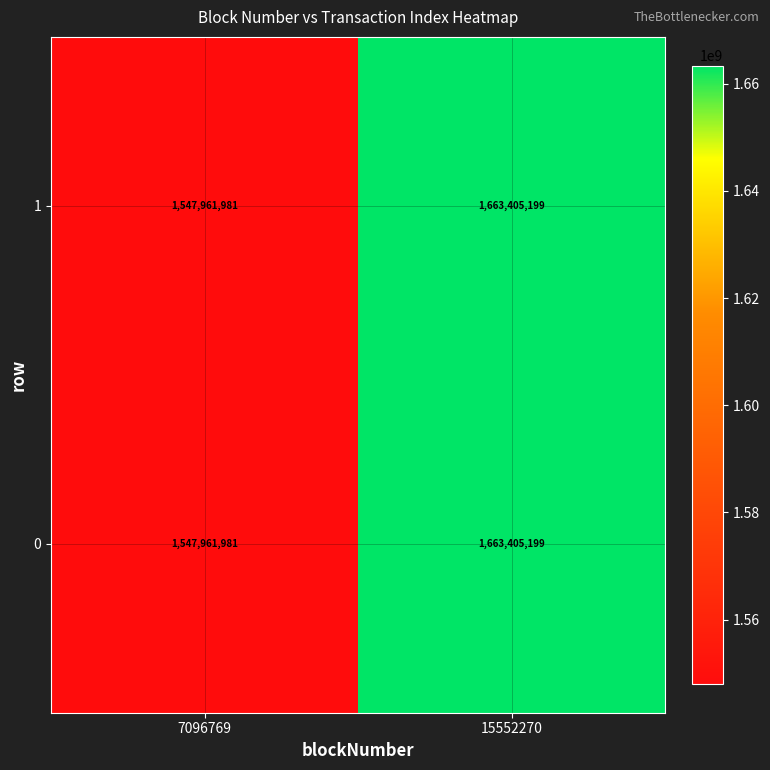

Which category has the lowest value in the 0 series?

7096769